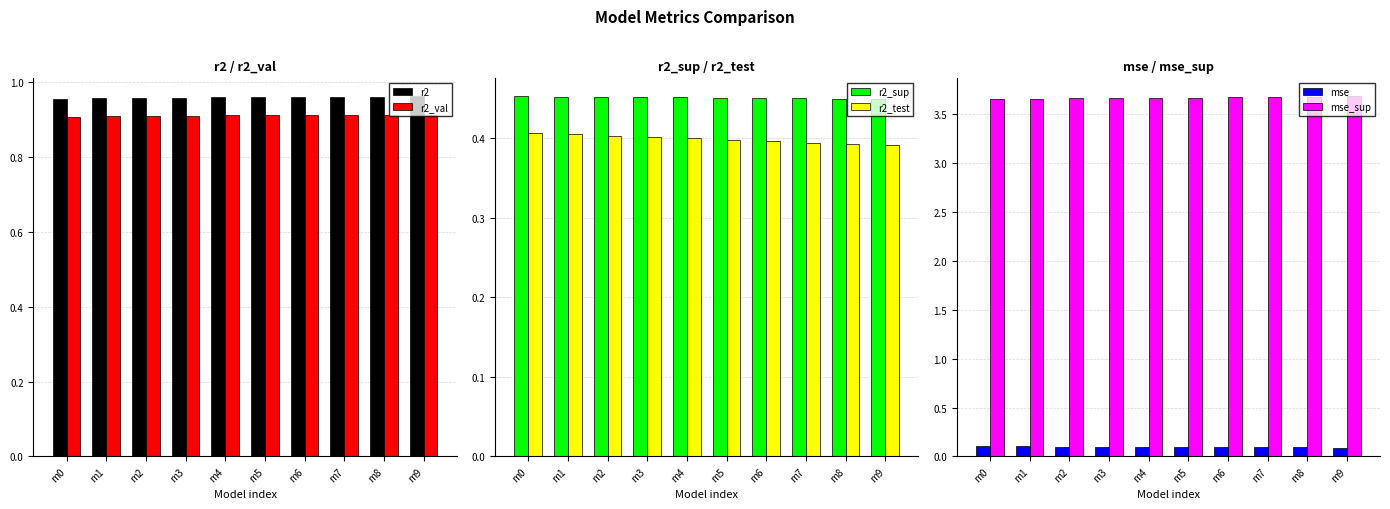

What is the sum of the mse_sup values at m0 and m6?

7.3